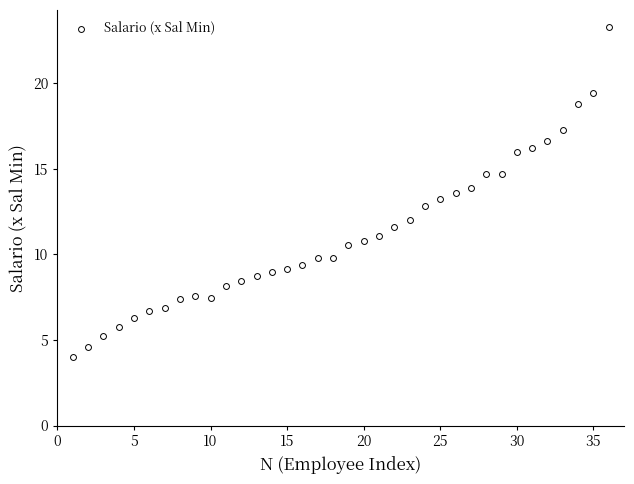

What is the range of X values (max minus min)?

35.0